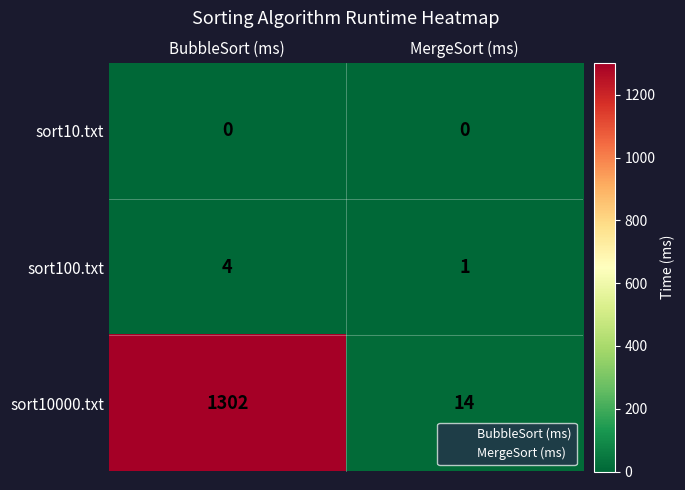

Which category has the highest value in the sort100.txt series?

BubbleSort (ms)